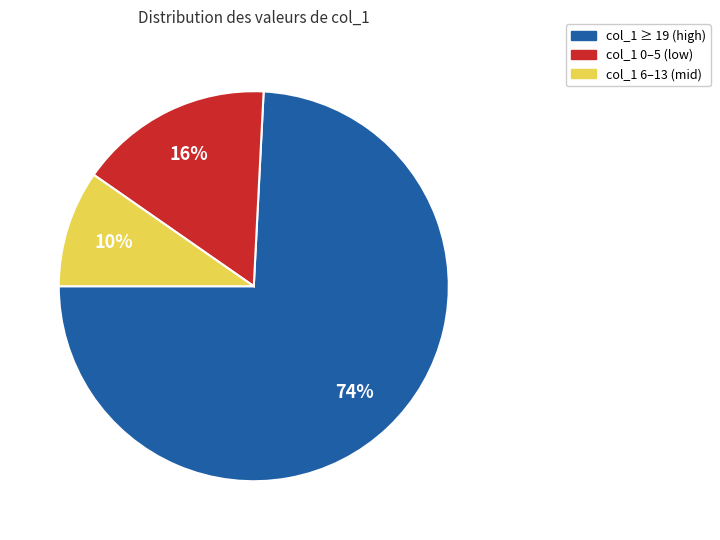

Is there a majority slice in this chart?

Yes